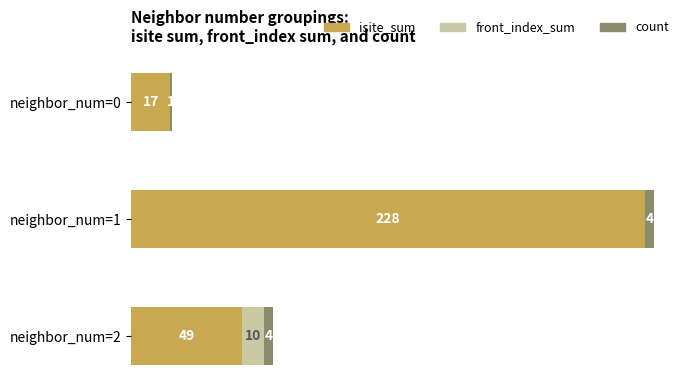

Where is isite_sum nearest to the value 122?

neighbor_num=2